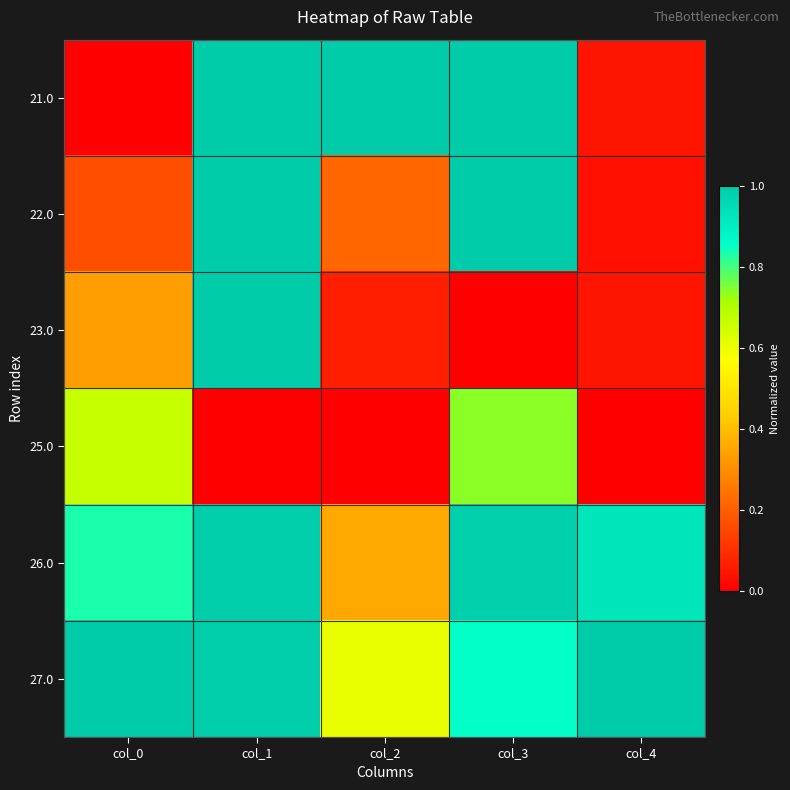

Rank the series at col_3 from highest to lowest value.

21.0, 22.0, 26.0, 27.0, 25.0, 23.0